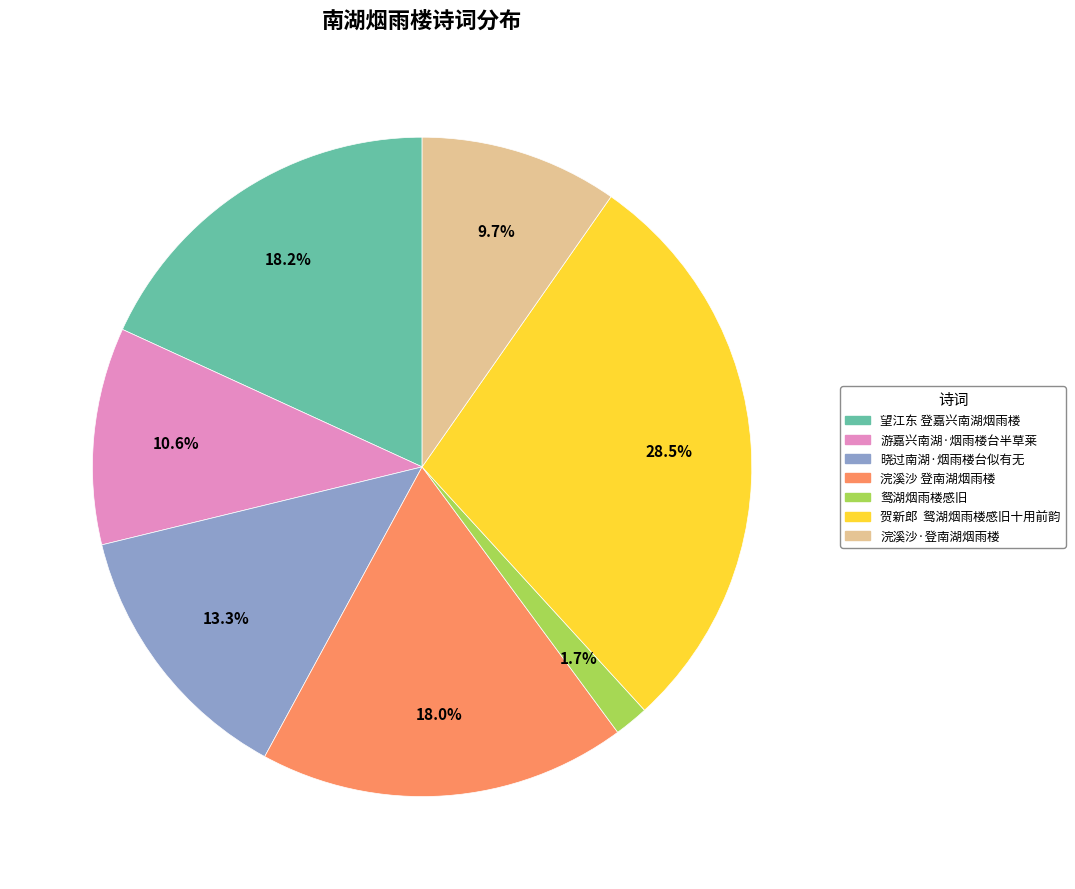

What is the ratio of the value at 望江东 登嘉兴南湖烟雨楼 to the value at 贺新郎 鸳湖烟雨楼感旧十用前韵?

0.6